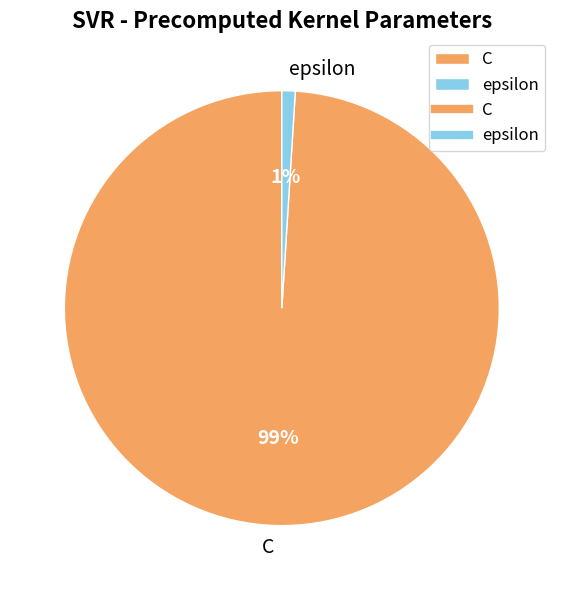

The C slice represents 99% of the pie. True or false?

True